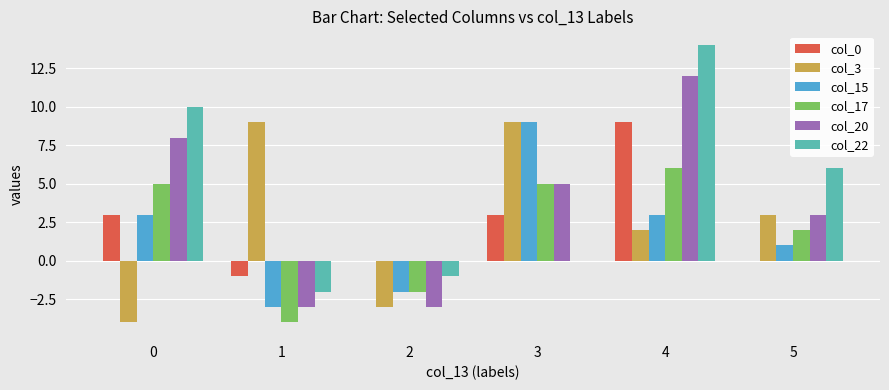

Count the number of categories in the chart.

6